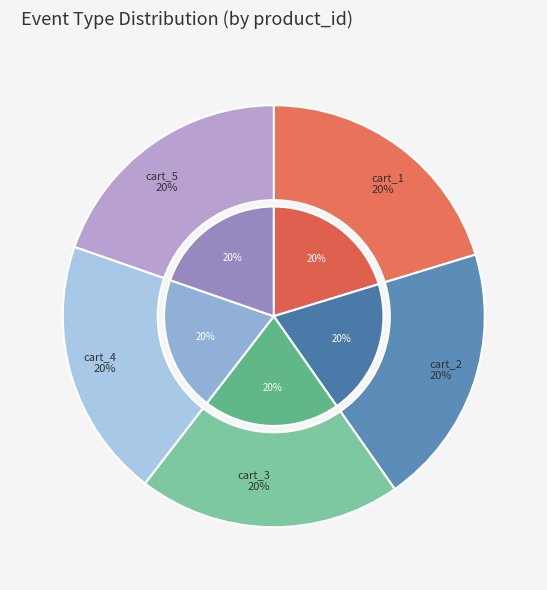

To the nearest percent, what portion does cart_5 represent?

20%